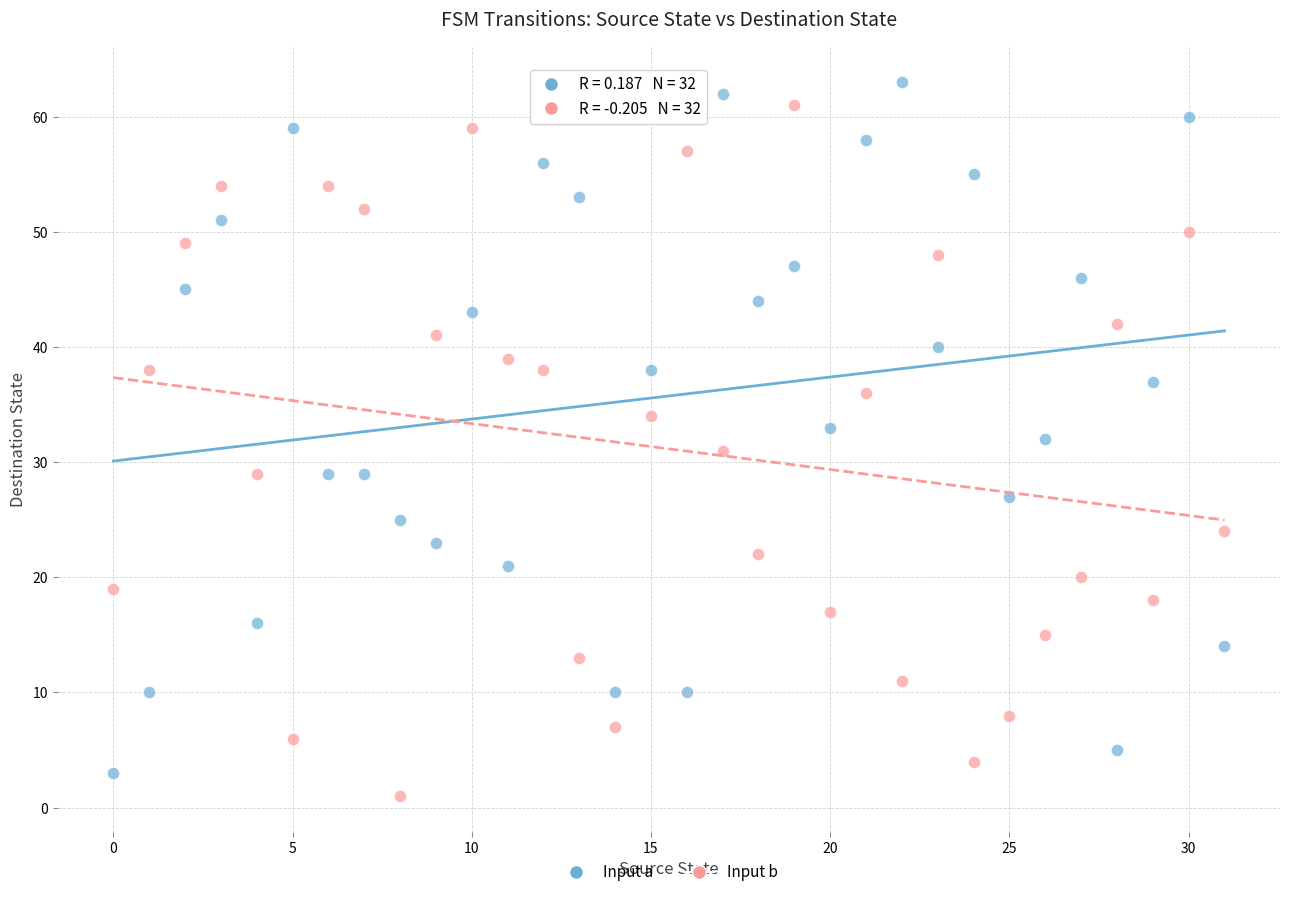

Across all data points, what is the range of Y values (max minus min)?

62